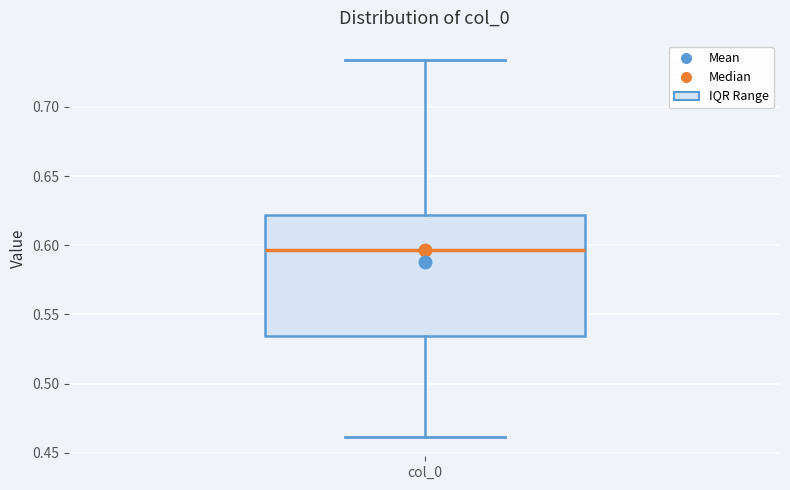

Where does the lower whisker of the box for col_0 end on the y-axis? The values are not printed on the chart, so give them approximately, as read against the axis.

0.460